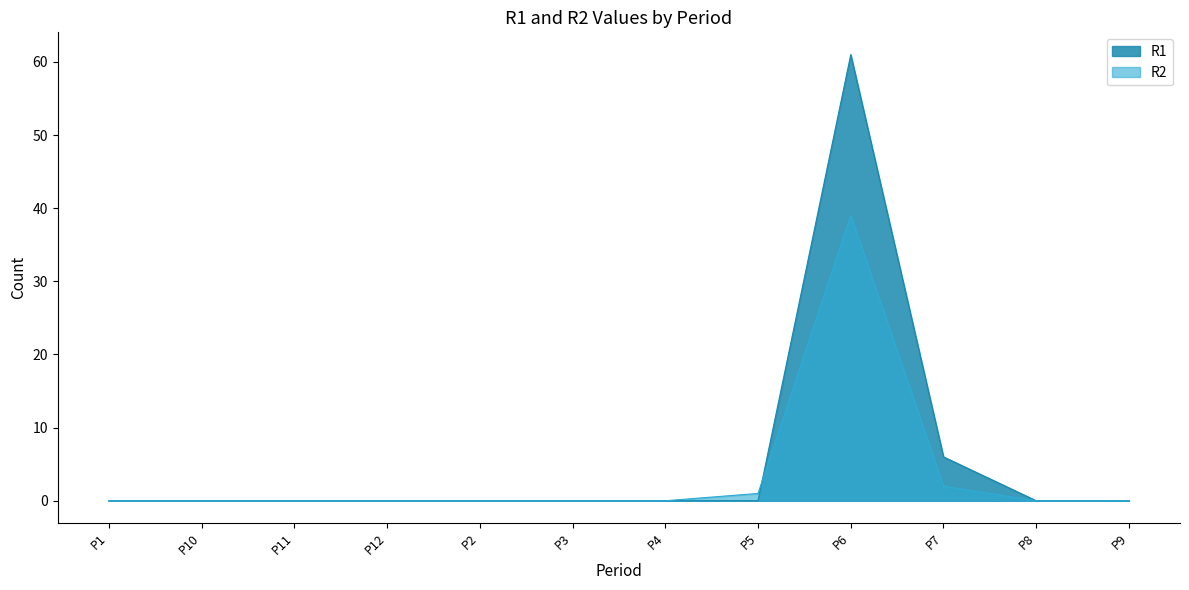

What is the sum of all R2 values?

42